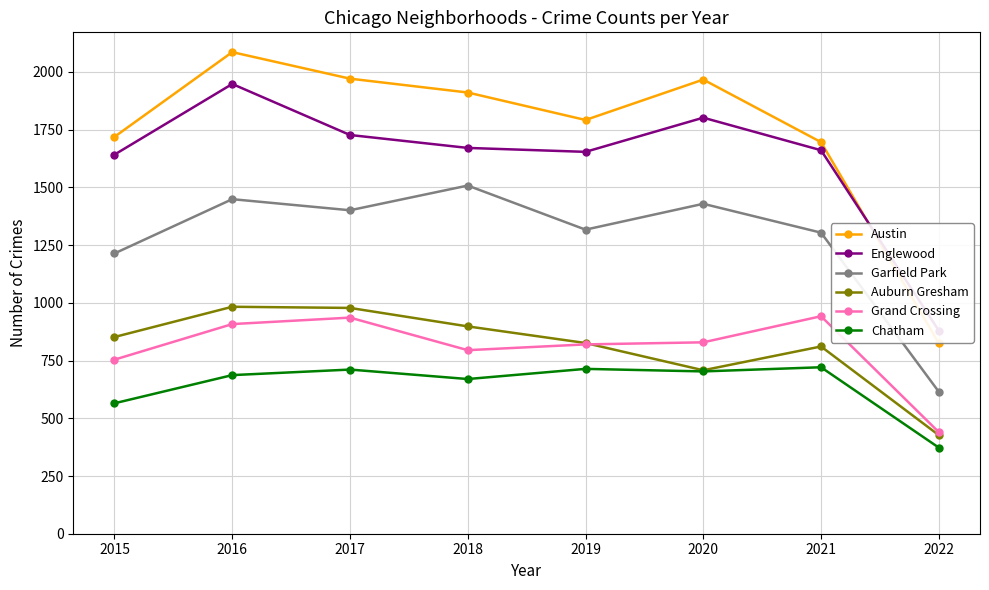

What is the lowest value of the Englewood series?

880